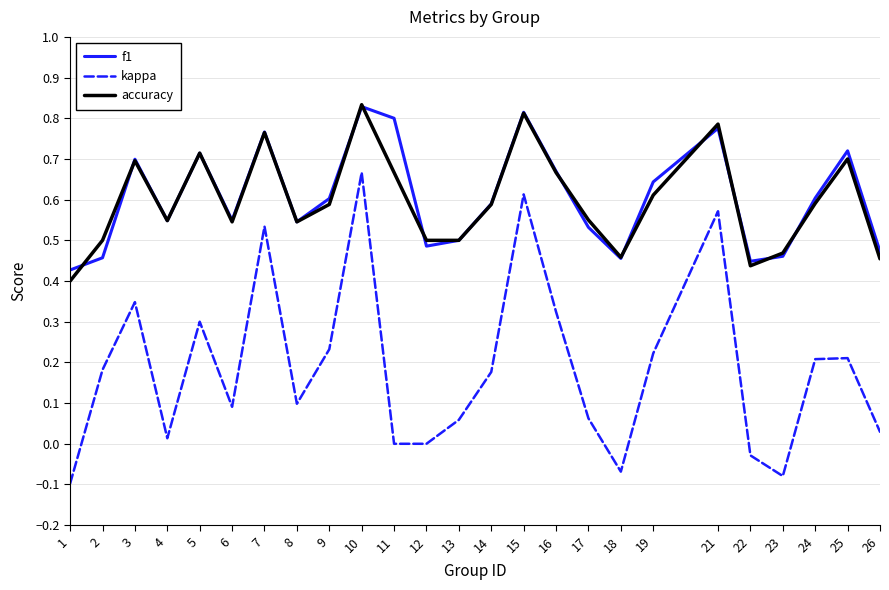

Between 18 and 21, which series saw the biggest shift?

kappa